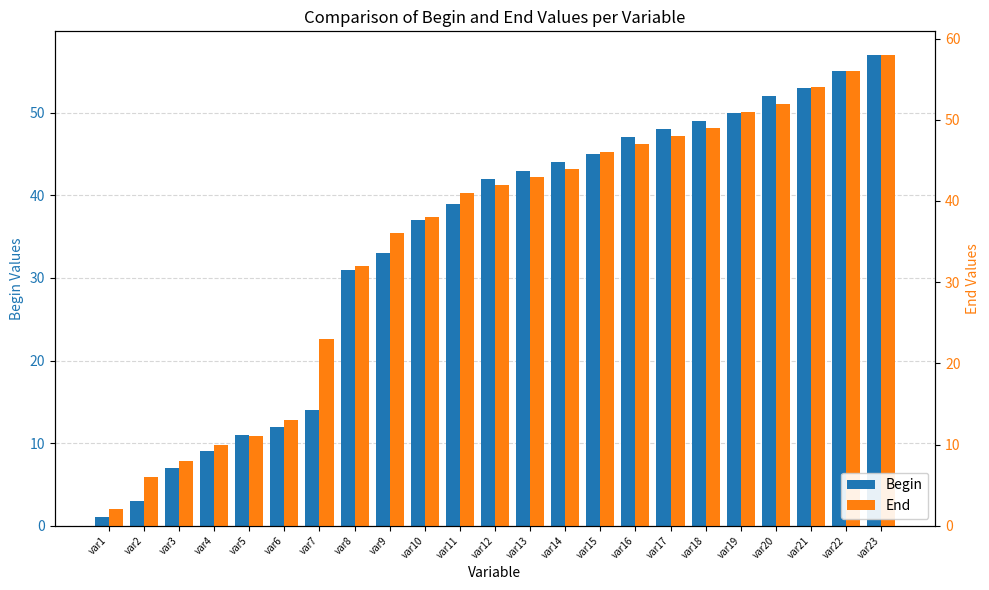

Reading left to right, what are all the values shown in this chart?

Begin: var1=1	var2=3	var3=7	var4=9	var5=11	var6=12	var7=14	var8=31	var9=33	var10=37	var11=39	var12=42	var13=43	var14=44	var15=45	var16=47	var17=48	var18=49	var19=50	var20=52	var21=53	var22=55	var23=57
End: var1=2	var2=6	var3=8	var4=10	var5=11	var6=13	var7=23	var8=32	var9=36	var10=38	var11=41	var12=42	var13=43	var14=44	var15=46	var16=47	var17=48	var18=49	var19=51	var20=52	var21=54	var22=56	var23=58